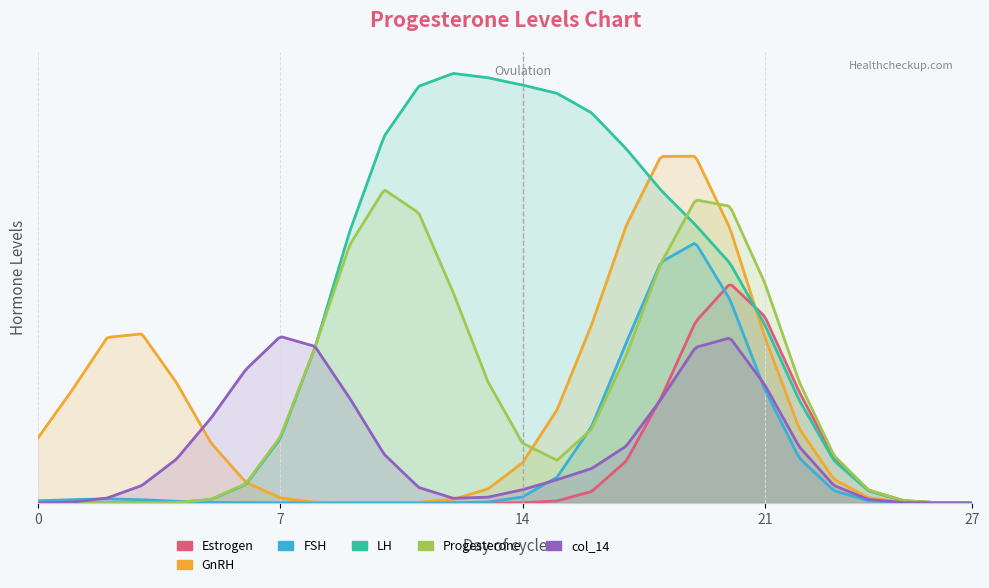

Between 4 and 7, which series saw the biggest shift?

col_14